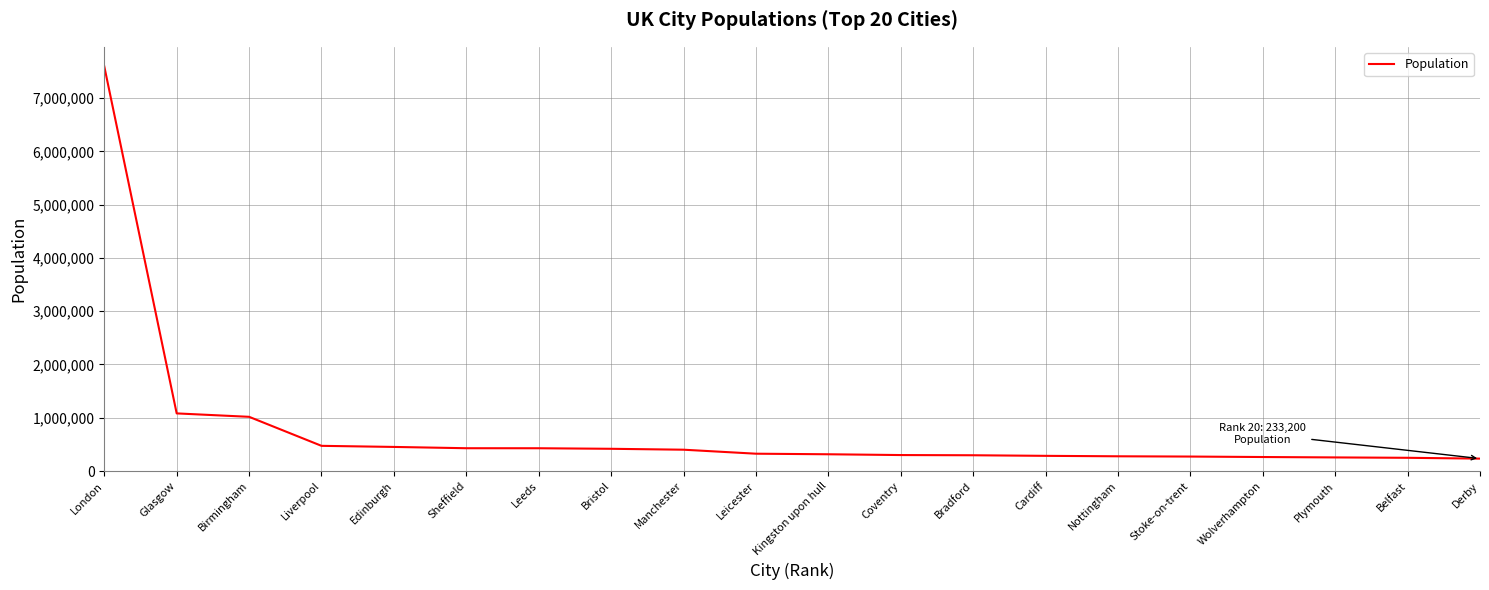

What value does the data have at Cardiff, to the nearest 50?

285300